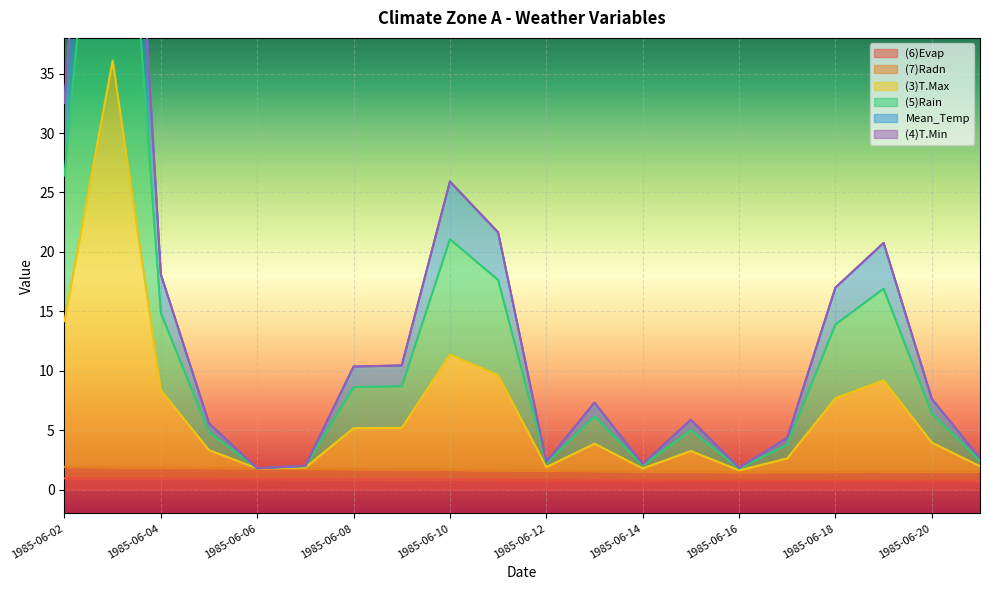

The value of (6)Evap at 1985-06-20 is 0.8. True or false?

True